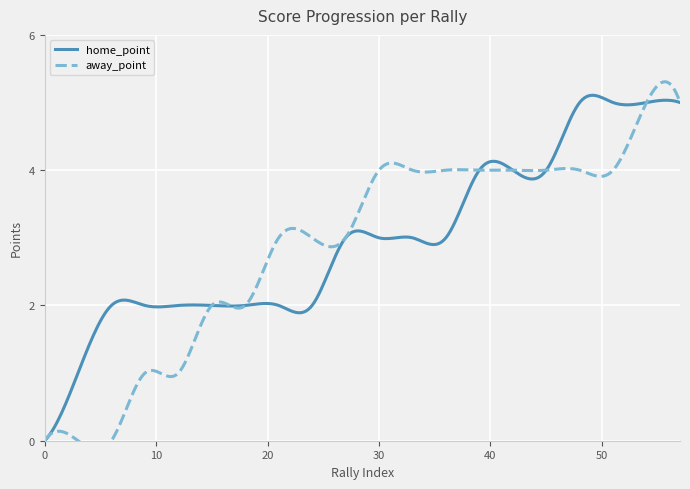

How many lines are shown in the chart?

2